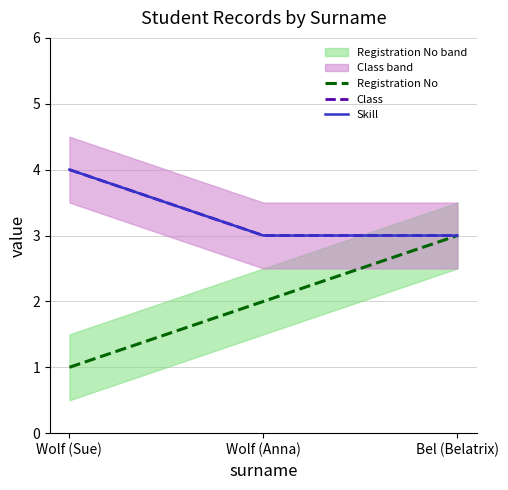

What is the maximum value for Skill?

4